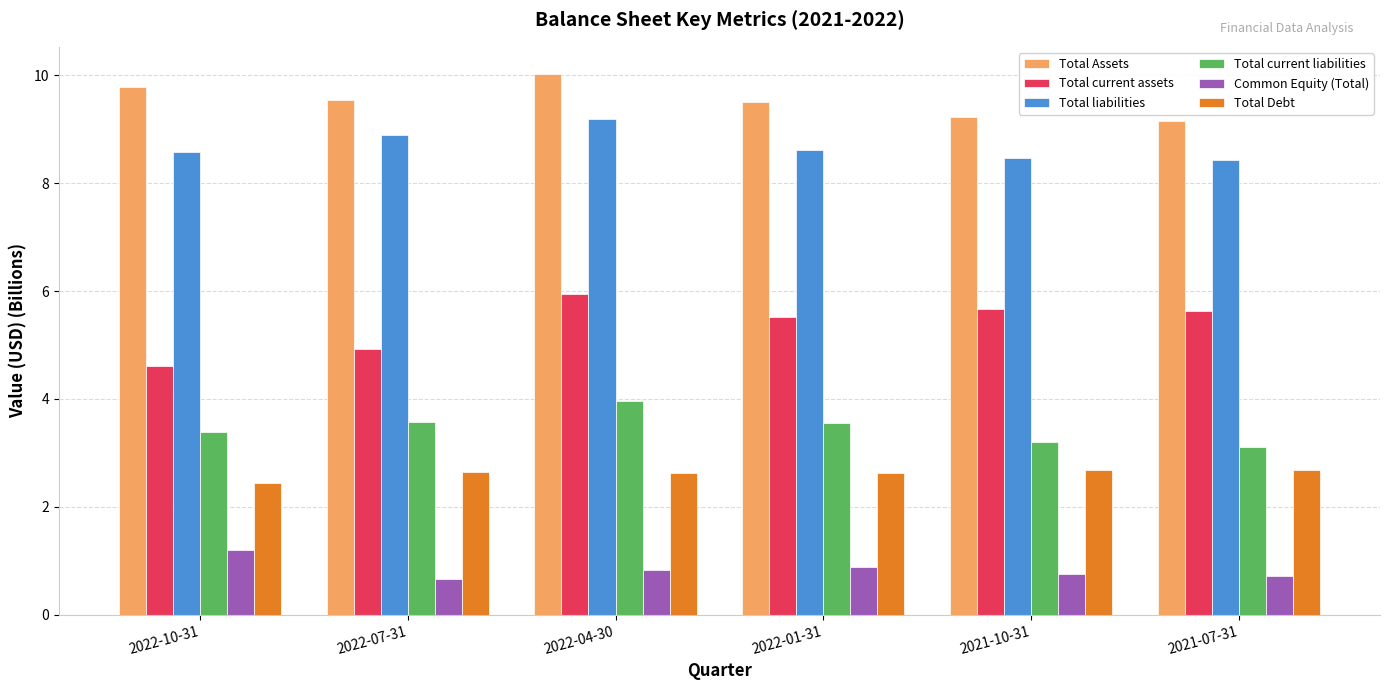

Rank the series by their maximum value, from highest to lowest.

Total Assets, Total liabilities, Total current assets, Total current liabilities, Total Debt, Common Equity (Total)